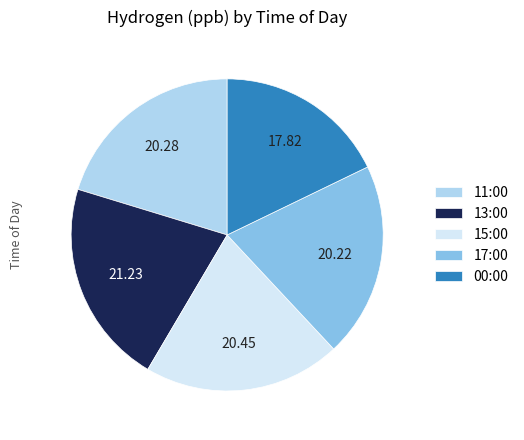

Is the sum of 15:00 and 17:00 greater than half?

No